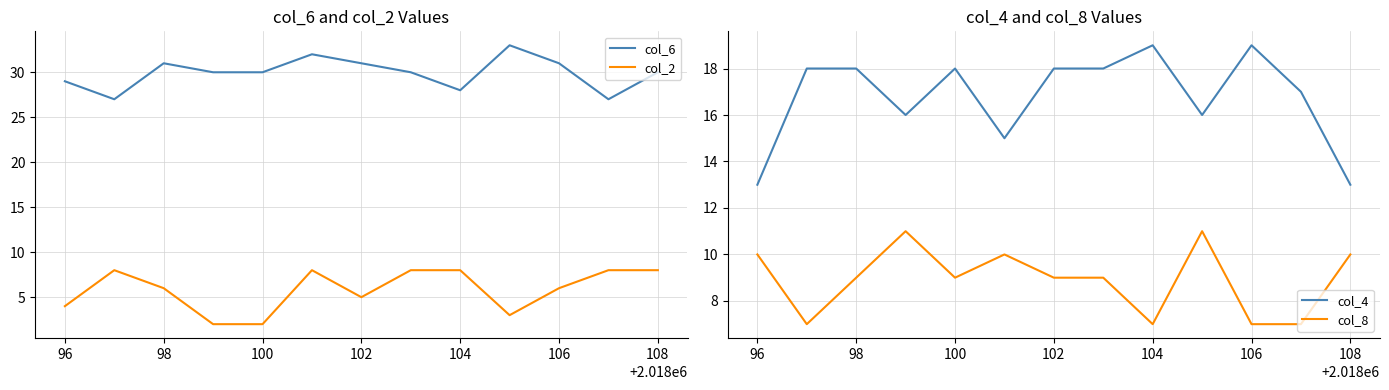

How many interior local valleys does the col_8 series have?

3